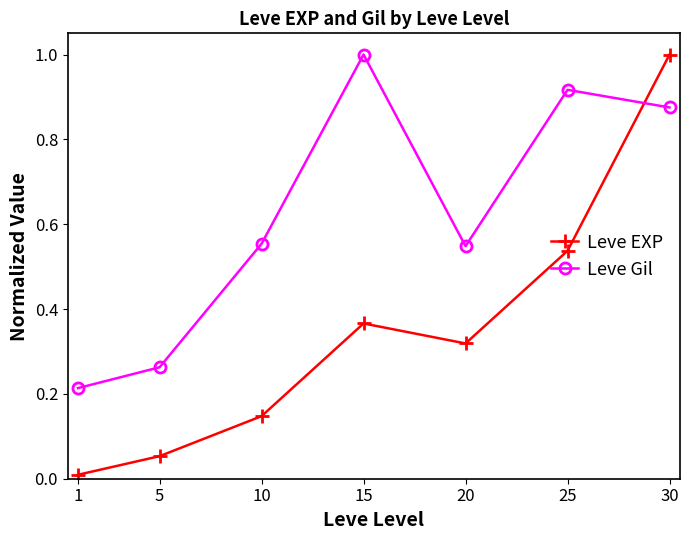

Does the chart have visible grid lines?

No